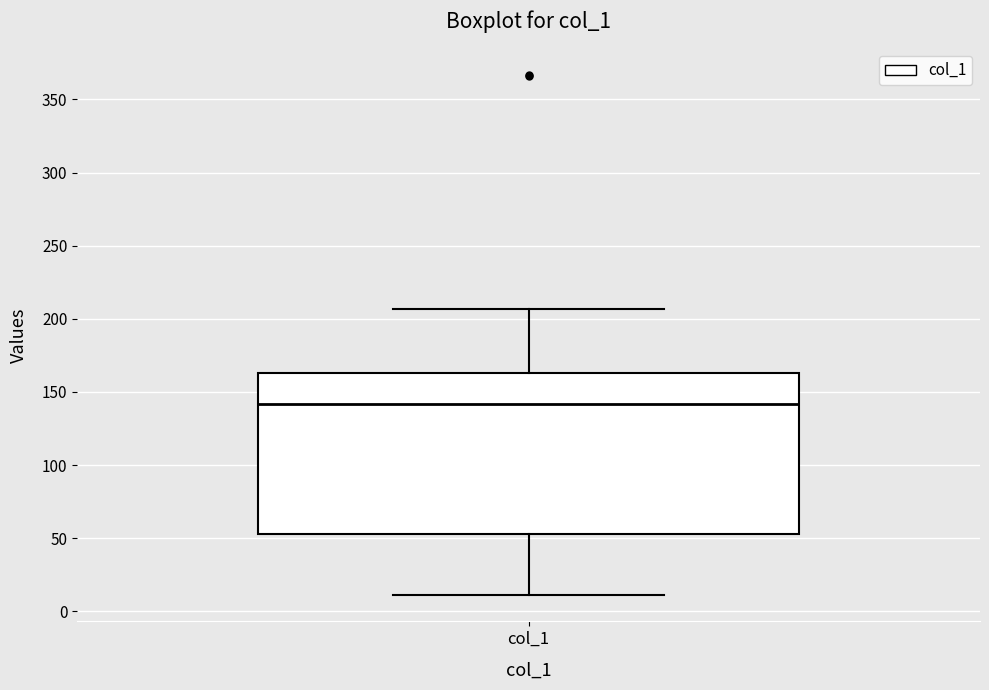

Read this box plot against the y-axis: the position of the median line, the range covered by the box, and the ends of both whiskers. The values are not printed on the chart, so give them approximately, as read against the axis.

median 140, box 55 to 165, whiskers 10 to 205